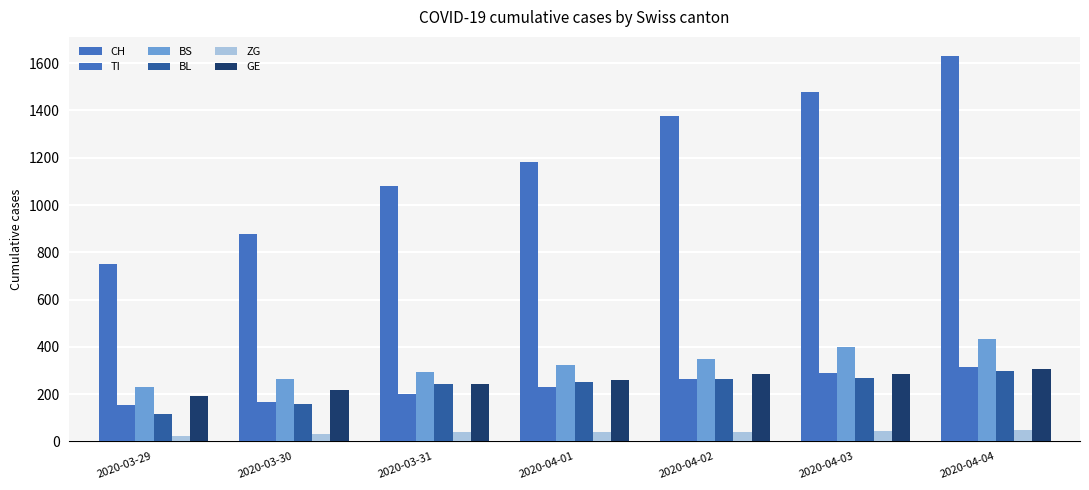

The ZG series shows 18 at 2020-03-30. True or false?

False